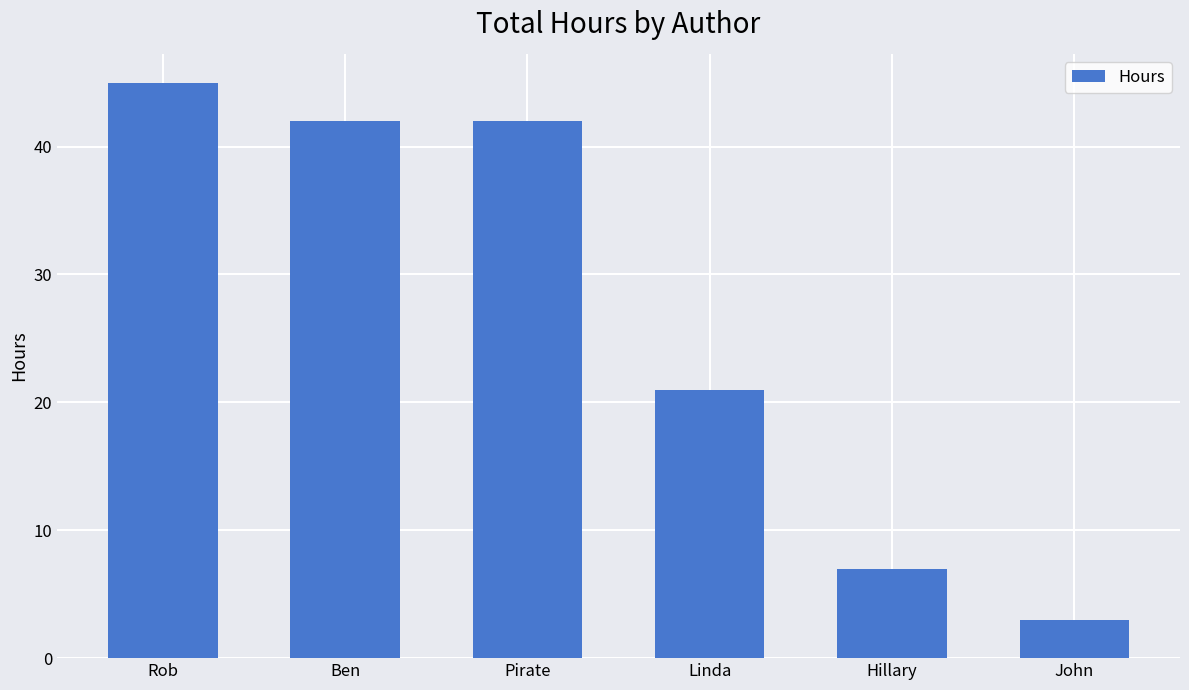

What position from the right is John?

1